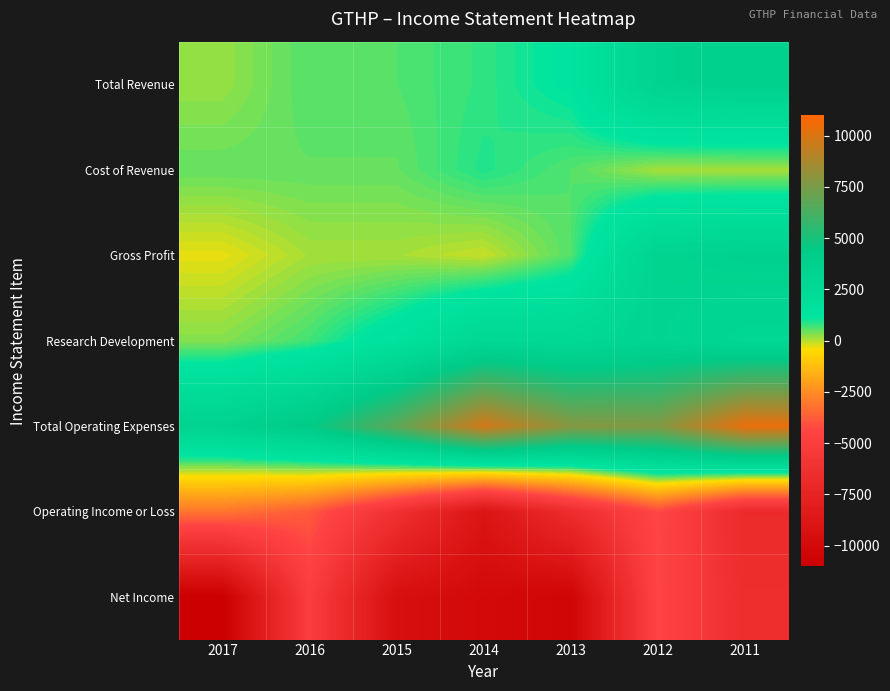

Reading left to right, extract all data points from this chart.

Total Revenue: 2017=200	2016=600	2015=600	2014=800	2013=1200	2012=3400	2011=3600
Cost of Revenue: 2017=500	2016=500	2015=500	2014=900	2013=600	2012=100	2011=100
Gross Profit: 2017=-300	2016=100	2015=100	2014=-100	2013=600	2012=3300	2011=3500
Research Development: 2017=300	2016=700	2015=1500	2014=2800	2013=2700	2012=3200	2011=2800
Total Operating Expenses: 2017=3400	2016=4400	2015=6800	2014=9800	2013=7800	2012=7700	2011=10400
Operating Income or Loss: 2017=-3100	2016=-3800	2015=-6200	2014=-9000	2013=-6600	2012=-4300	2011=-6800
Net Income: 2017=-11000	2016=-5000	2015=-9500	2014=-10000	2013=-10400	2012=-4400	2011=-6600